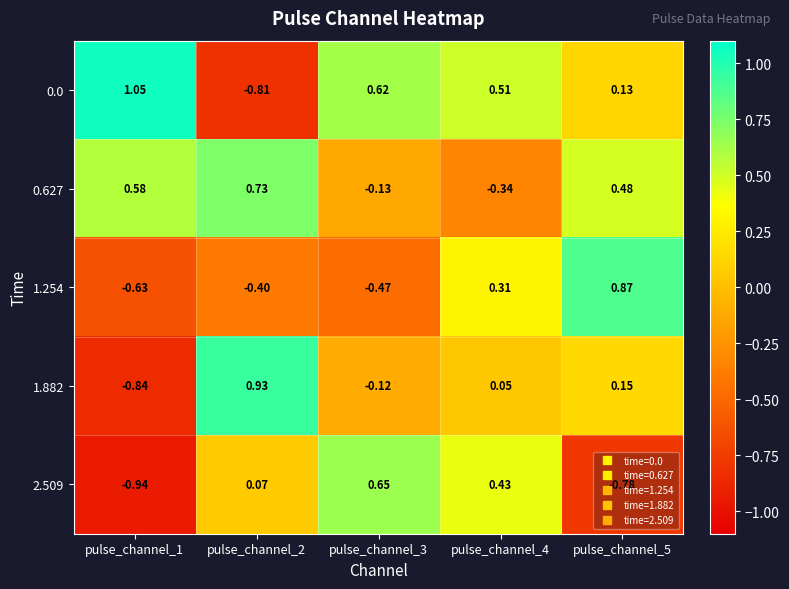

Which series has the largest total across all categories?

0.0